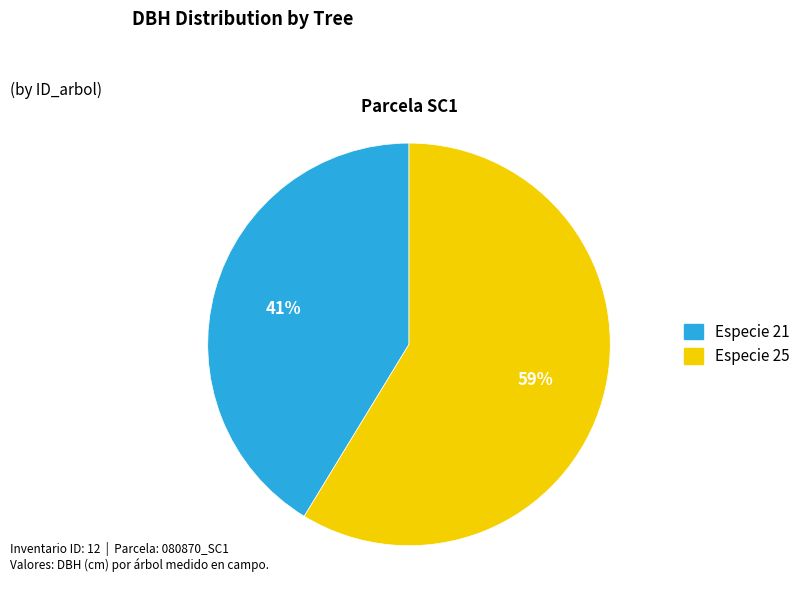

How many slices are in this pie chart?

2